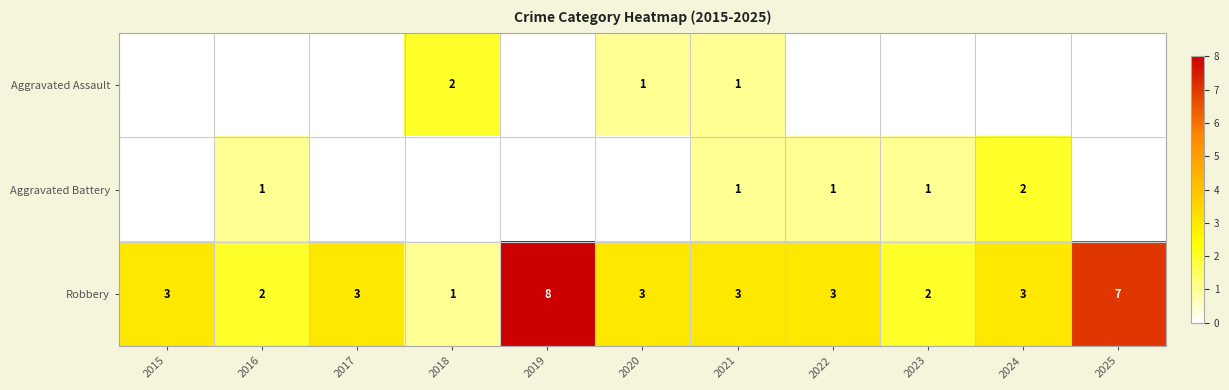

The value of Robbery at 2016 is 1. True or false?

False